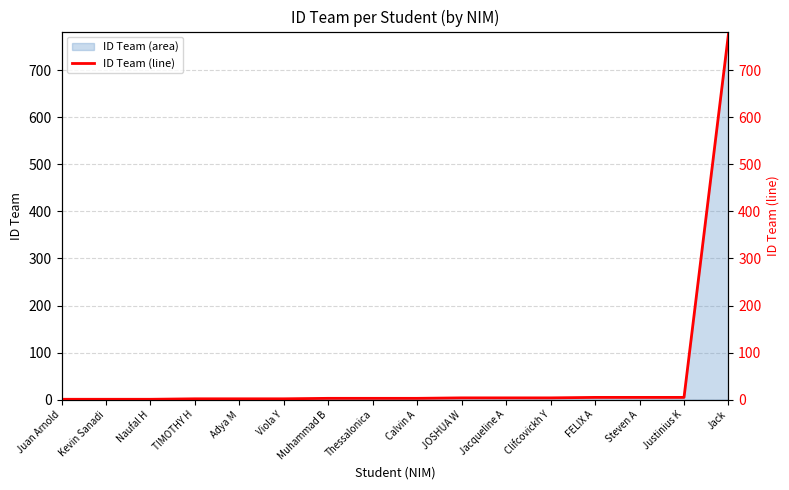

What position from the left is Viola Y?

6